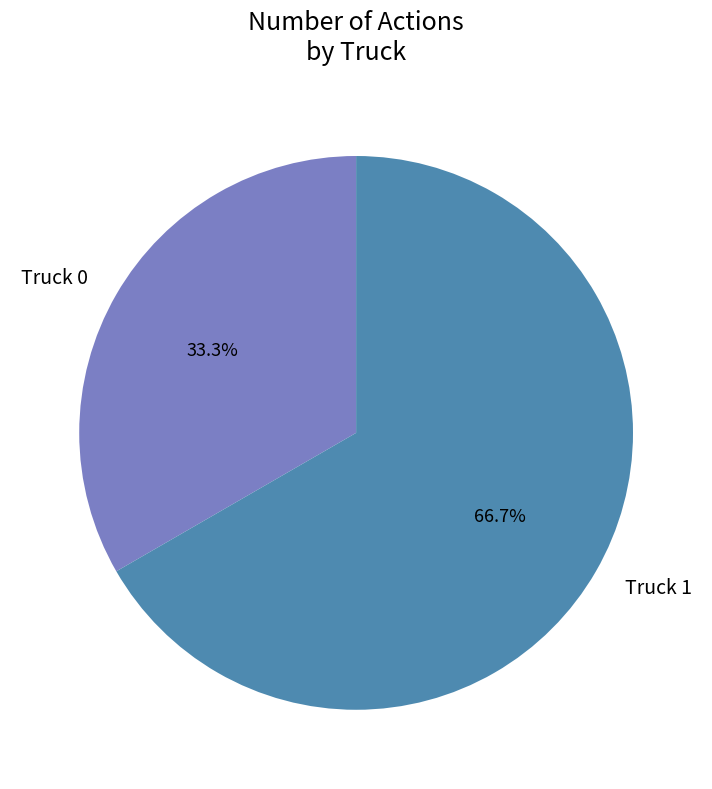

What percentage do Truck 0 and Truck 1 together represent?

100.0%